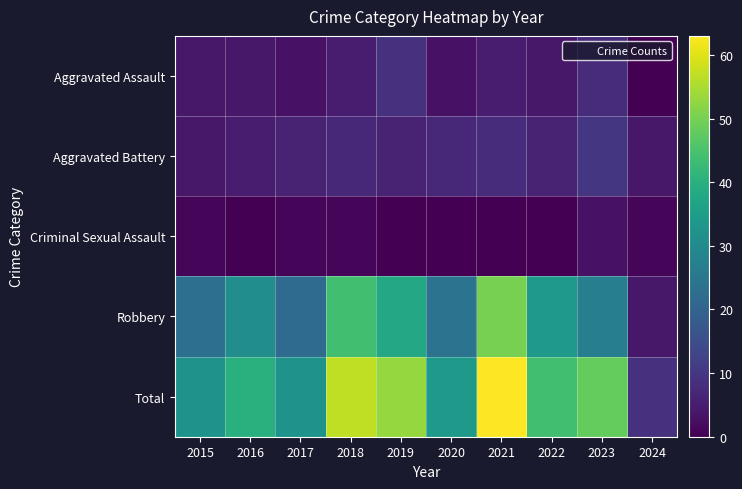

Reading right to left, transcribe all the data shown in this chart.

Aggravated Assault: 2024=0	2023=8	2022=4	2021=5	2020=3	2019=9	2018=5	2017=3	2016=4	2015=4
Aggravated Battery: 2024=4	2023=10	2022=6	2021=8	2020=7	2019=6	2018=7	2017=6	2016=5	2015=4
Criminal Sexual Assault: 2024=1	2023=3	2022=0	2021=0	2020=0	2019=0	2018=1	2017=1	2016=0	2015=1
Robbery: 2024=4	2023=27	2022=34	2021=50	2020=24	2019=38	2018=44	2017=22	2016=31	2015=23
Total: 2024=9	2023=48	2022=44	2021=63	2020=34	2019=53	2018=57	2017=32	2016=40	2015=32